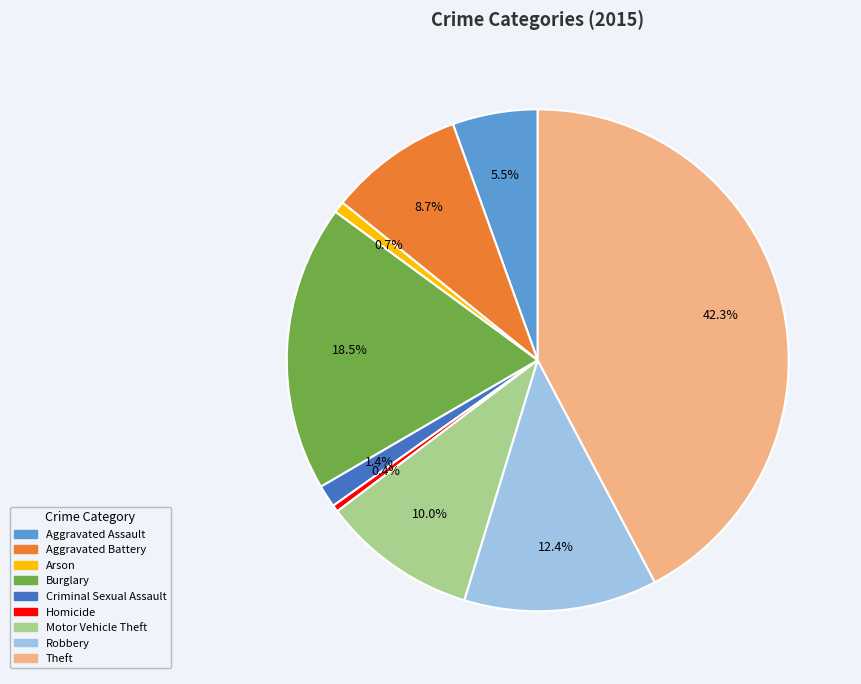

To the nearest percent, what is the difference between the Aggravated Battery and Arson slice percentages?

8%